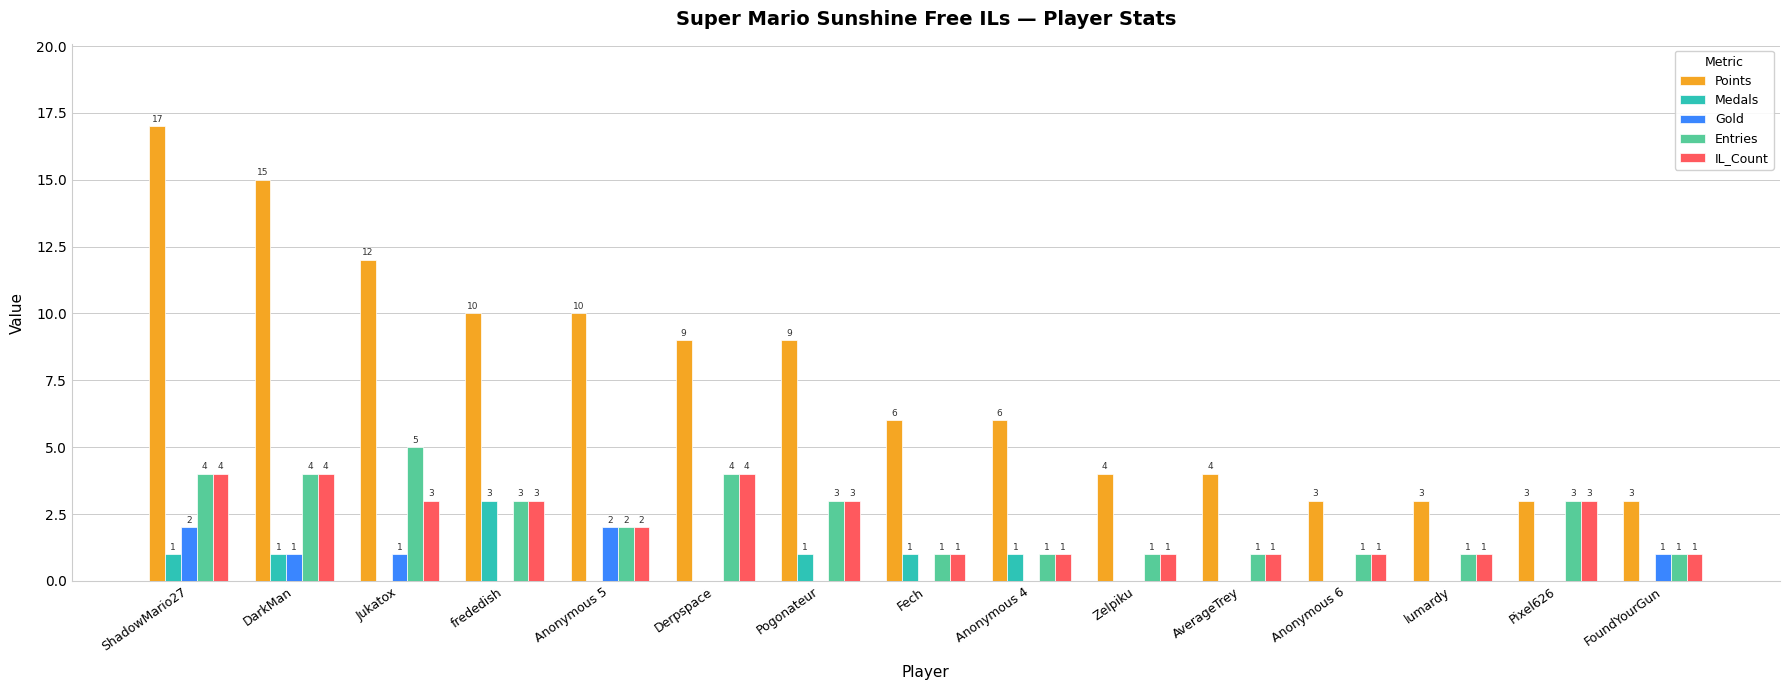

Reading right to left, list all the values displayed in this chart.

Points: 3	3	3	3	4	4	6	6	9	9	10	10	12	15	17
Medals: 0	0	0	0	0	0	1	1	1	0	0	3	0	1	1
Gold: 1	0	0	0	0	0	0	0	0	0	2	0	1	1	2
Entries: 1	3	1	1	1	1	1	1	3	4	2	3	5	4	4
IL_Count: 1	3	1	1	1	1	1	1	3	4	2	3	3	4	4